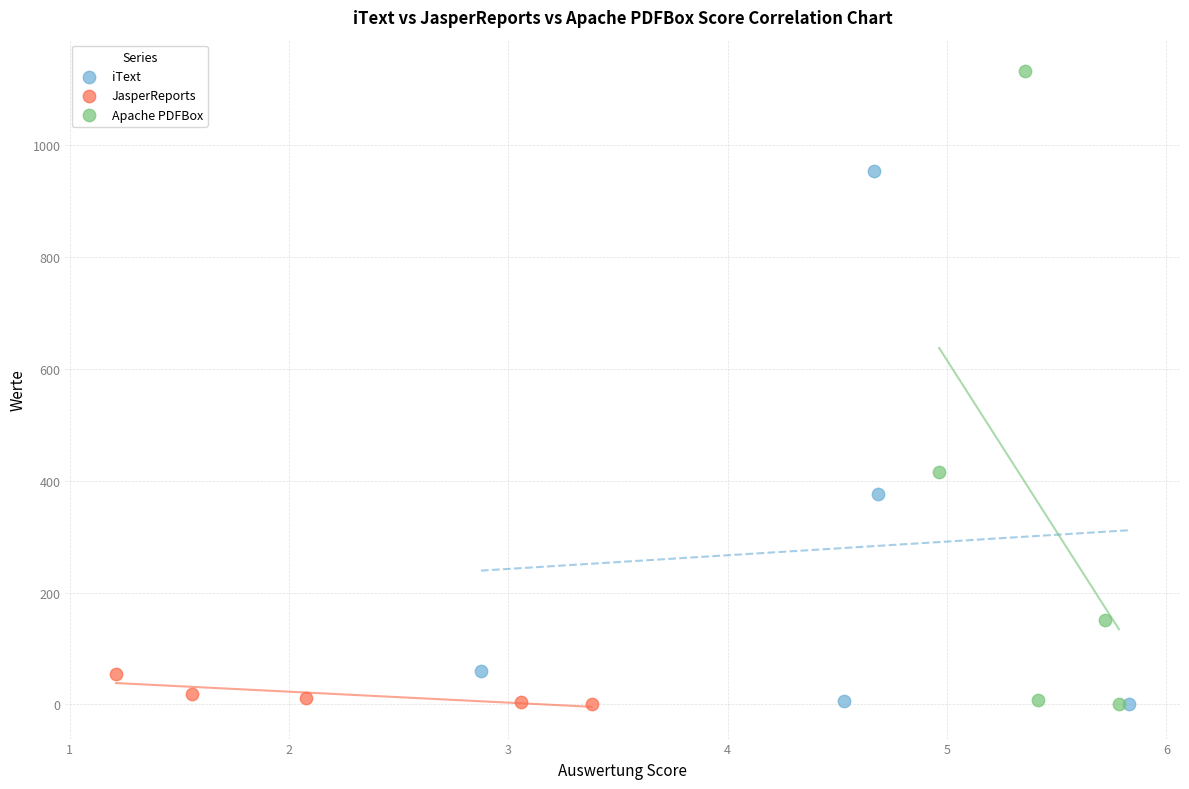

Which series has the largest Y range (max minus min)?

Apache PDFBox